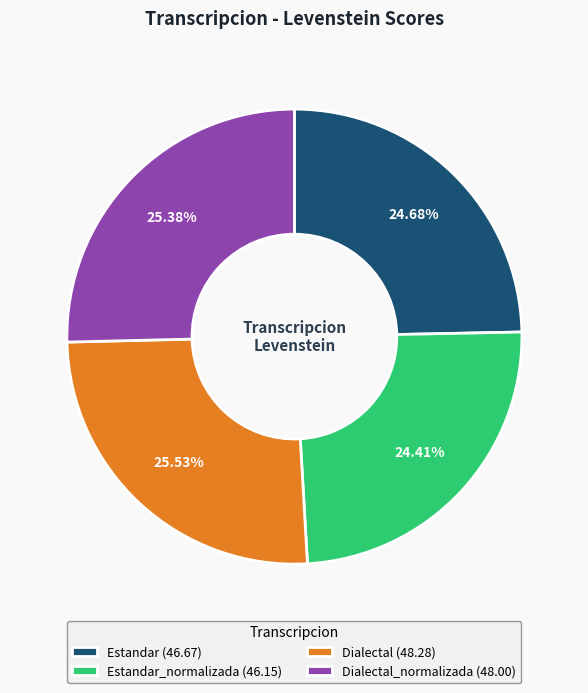

Do Estandar_normalizada (46.15) and Dialectal (48.28) together represent more than half of the pie?

No